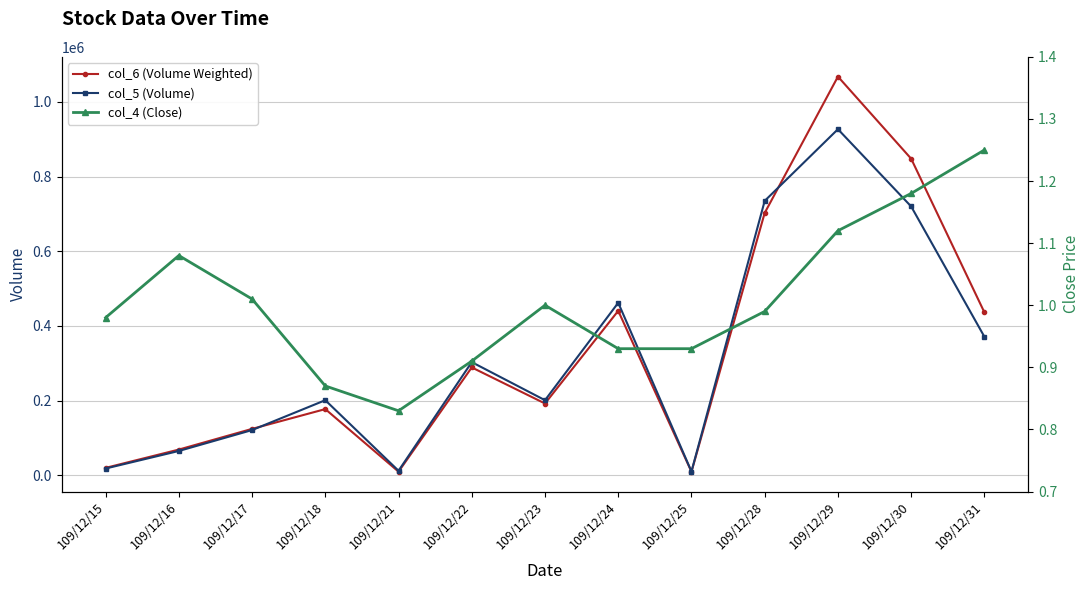

True or false: col_4 (Close) and col_5 (Volume) intersect in this chart.

False